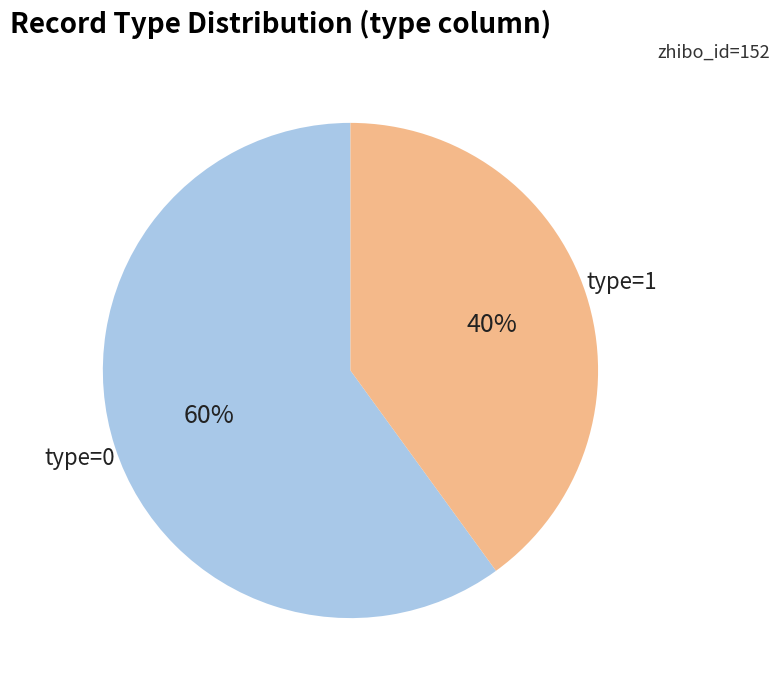

Is there a majority slice in this chart?

Yes